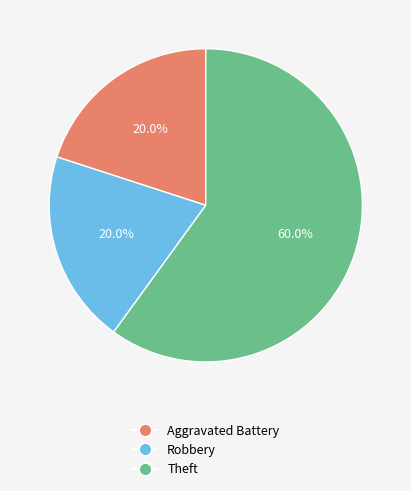

How many slices are in this pie chart?

3